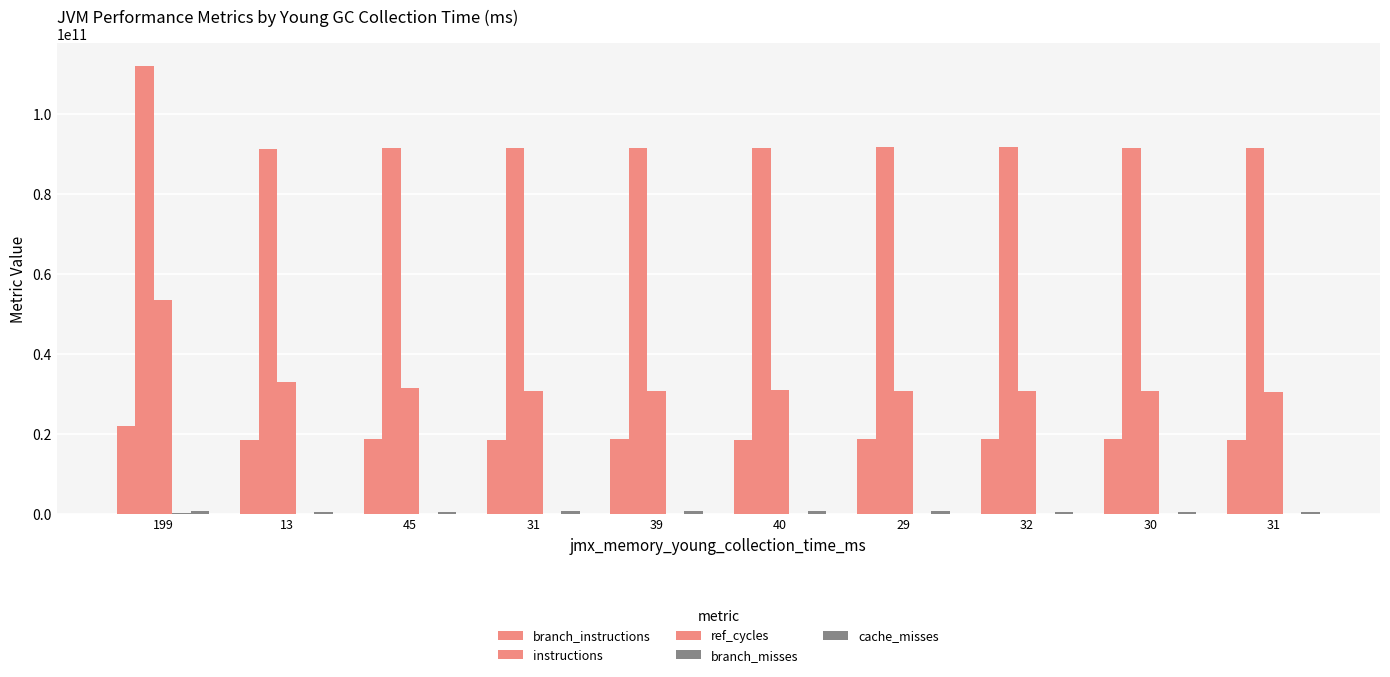

What value does the cache_misses series have at 31, to the nearest 10?

513624100